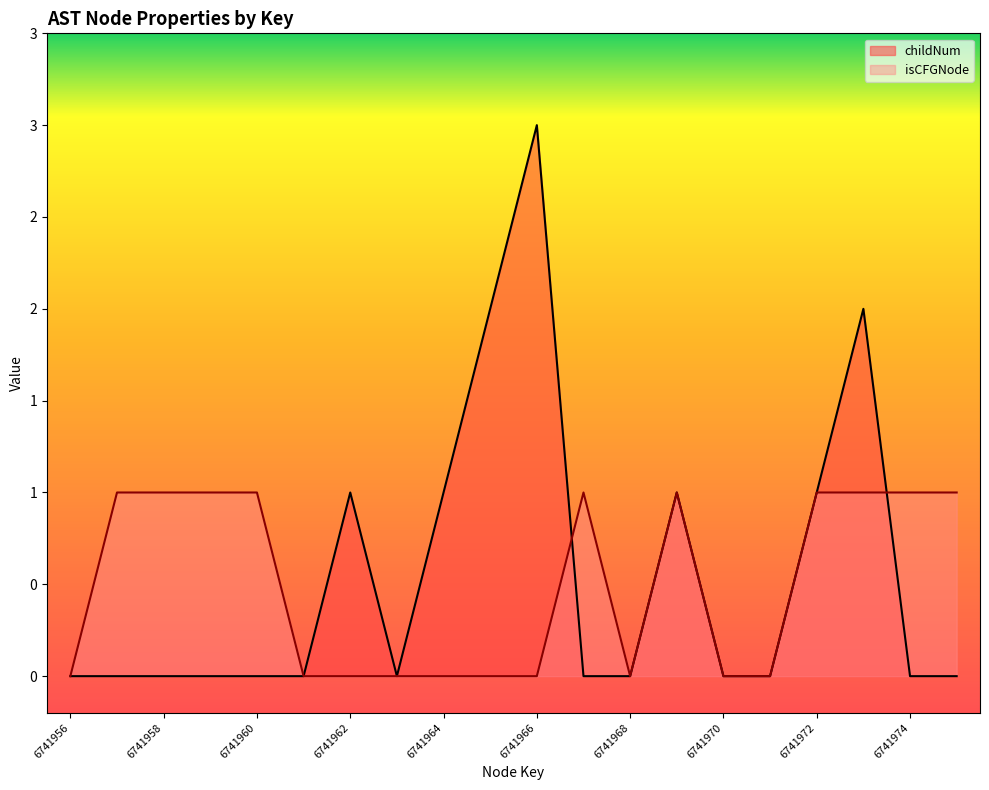

At which label does childNum reach its peak?

6741966